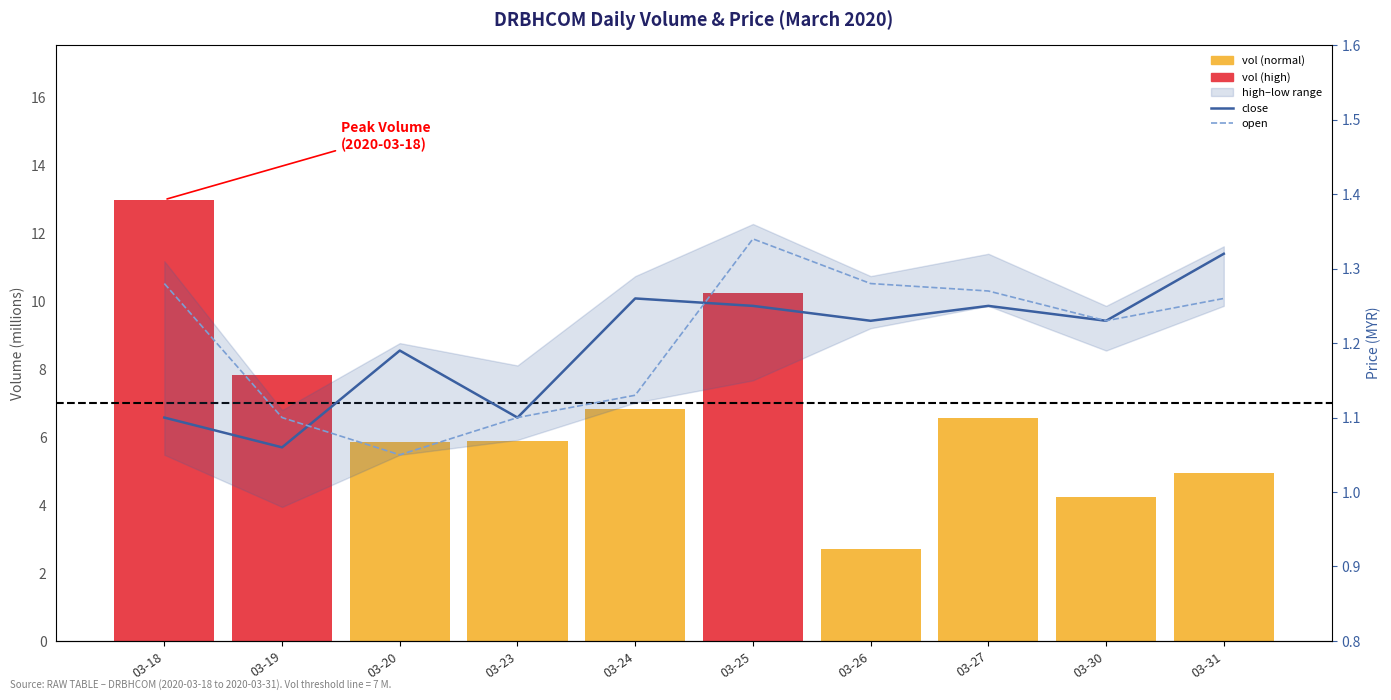

Read the open value at 03-18.

1.3